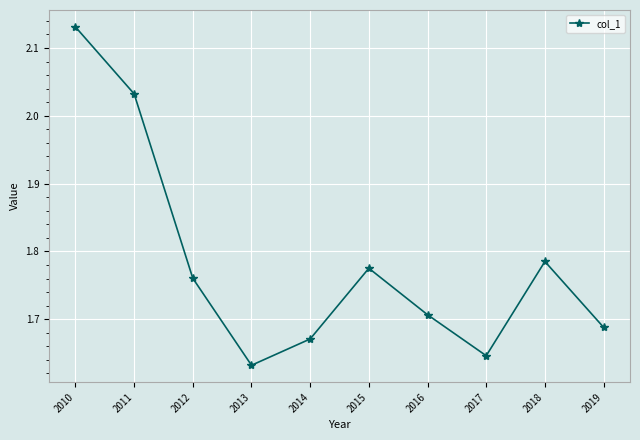

Between 2019 and 2018, which is larger?

2018